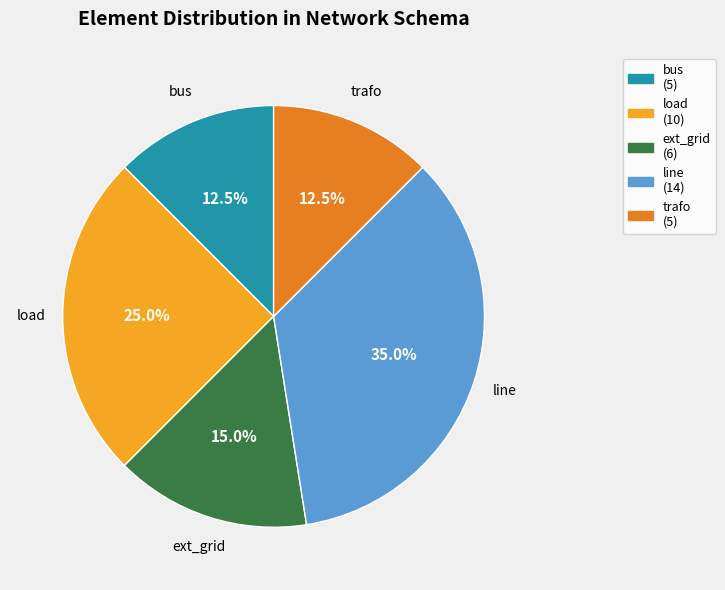

To the nearest percent, what is the average slice percentage?

20%